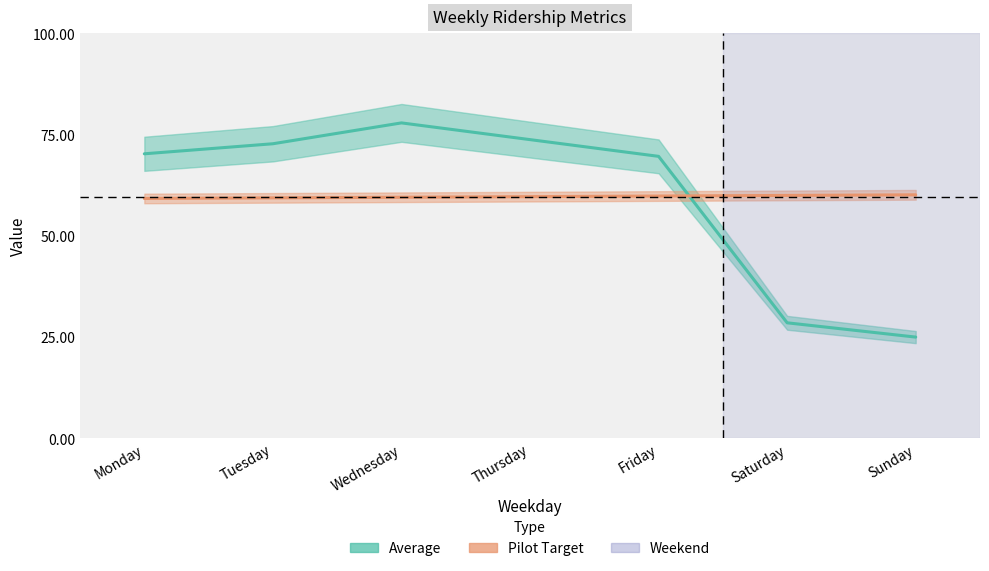

Does the chart have visible grid lines?

No